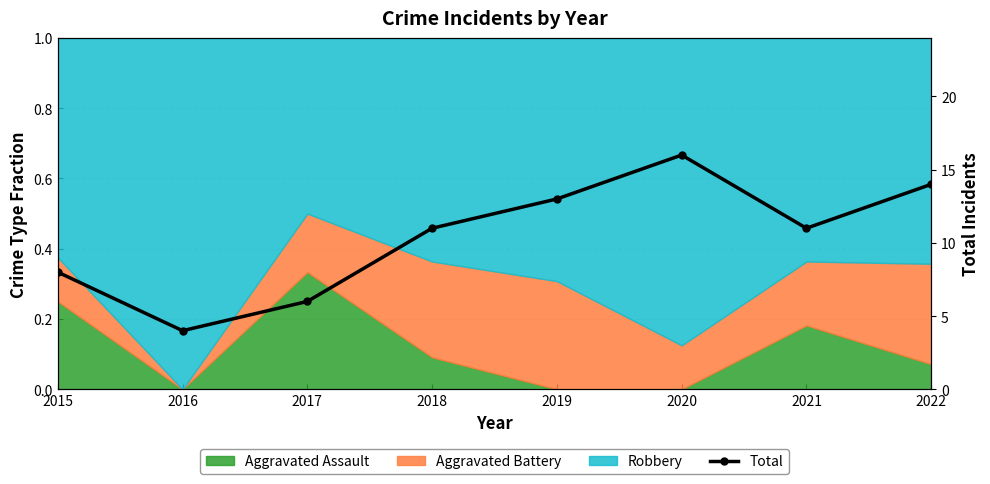

How many interior local valleys (lower than both neighbors) does the data have?

2